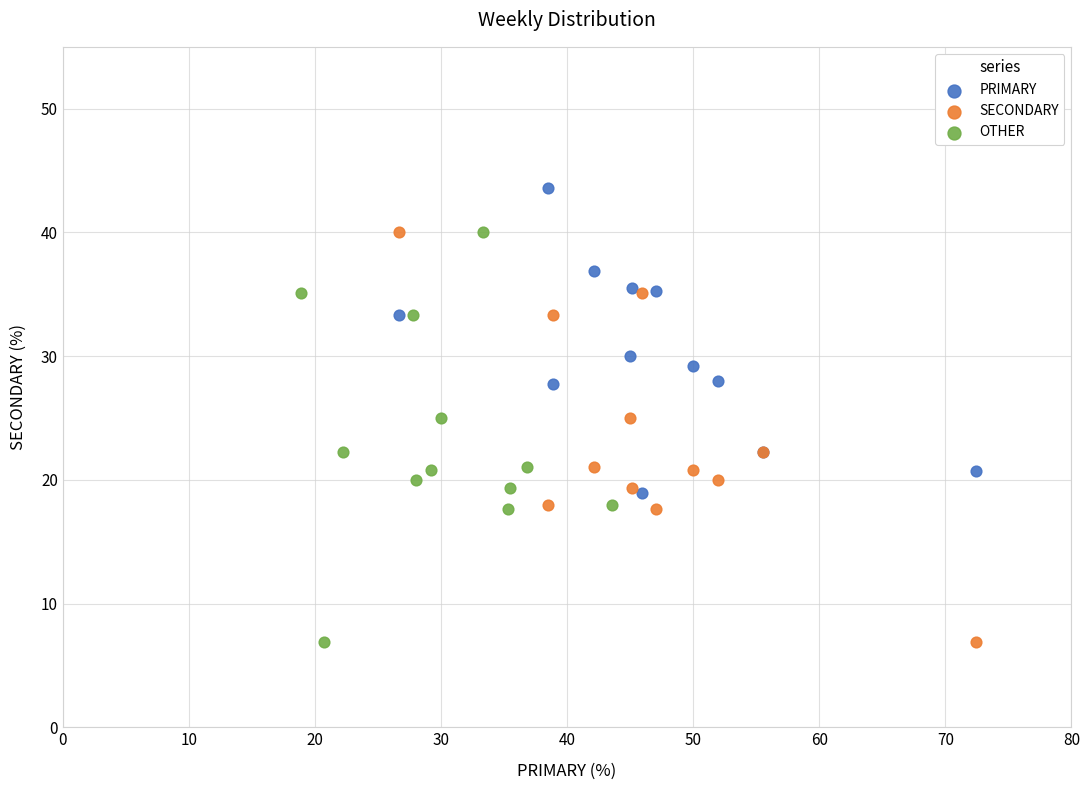

What are all the series names shown in the legend?

PRIMARY, SECONDARY, OTHER